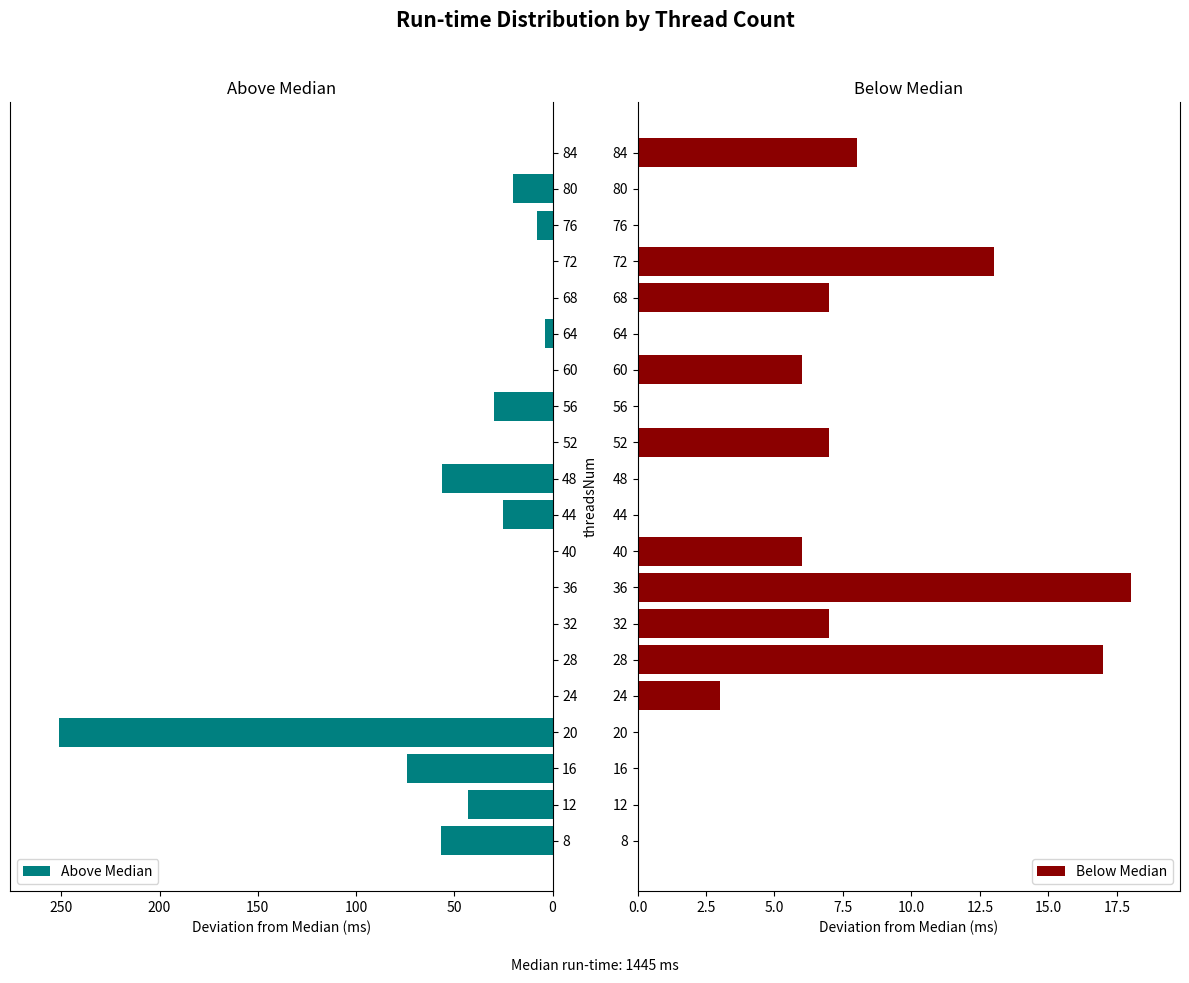

True or false: Above Median has a value of 0 at 36.

True